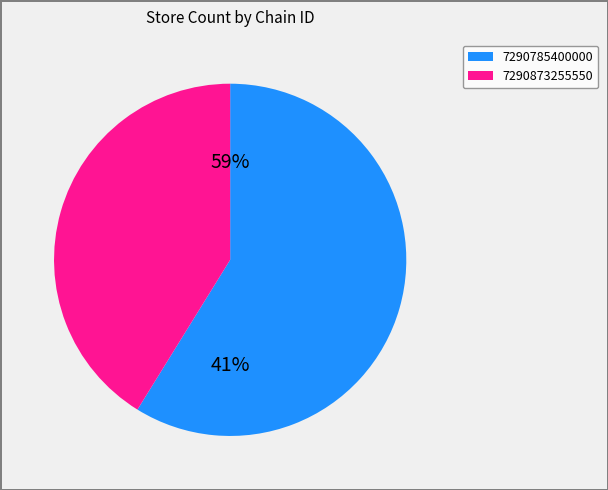

To the nearest percent, what is the average slice percentage?

50%